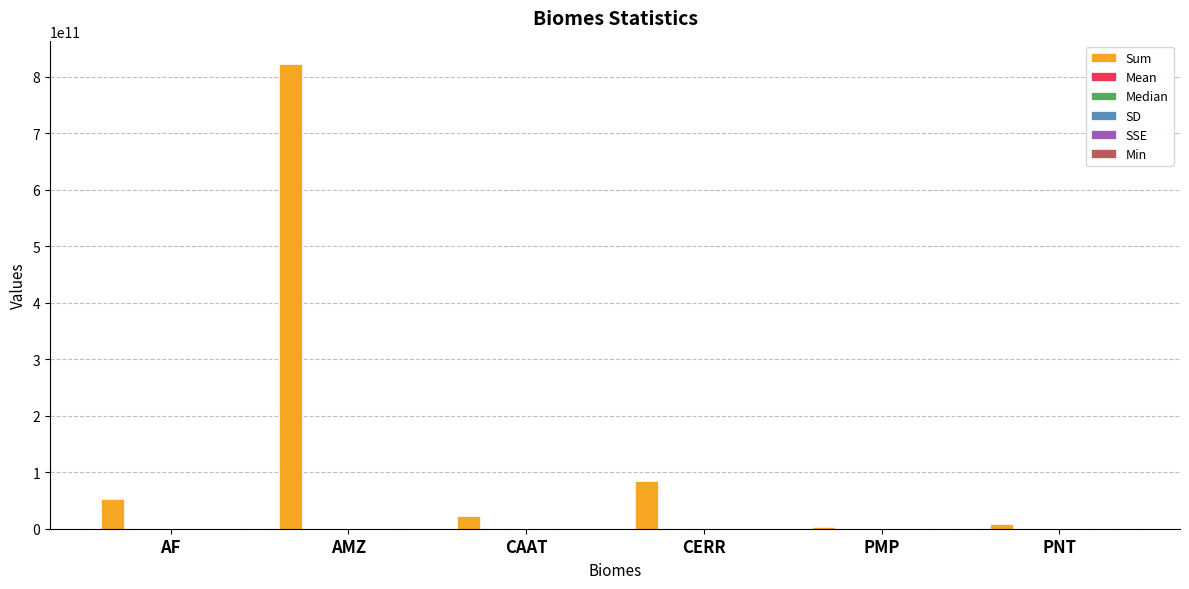

Which series changed the most between AMZ and CAAT?

Sum